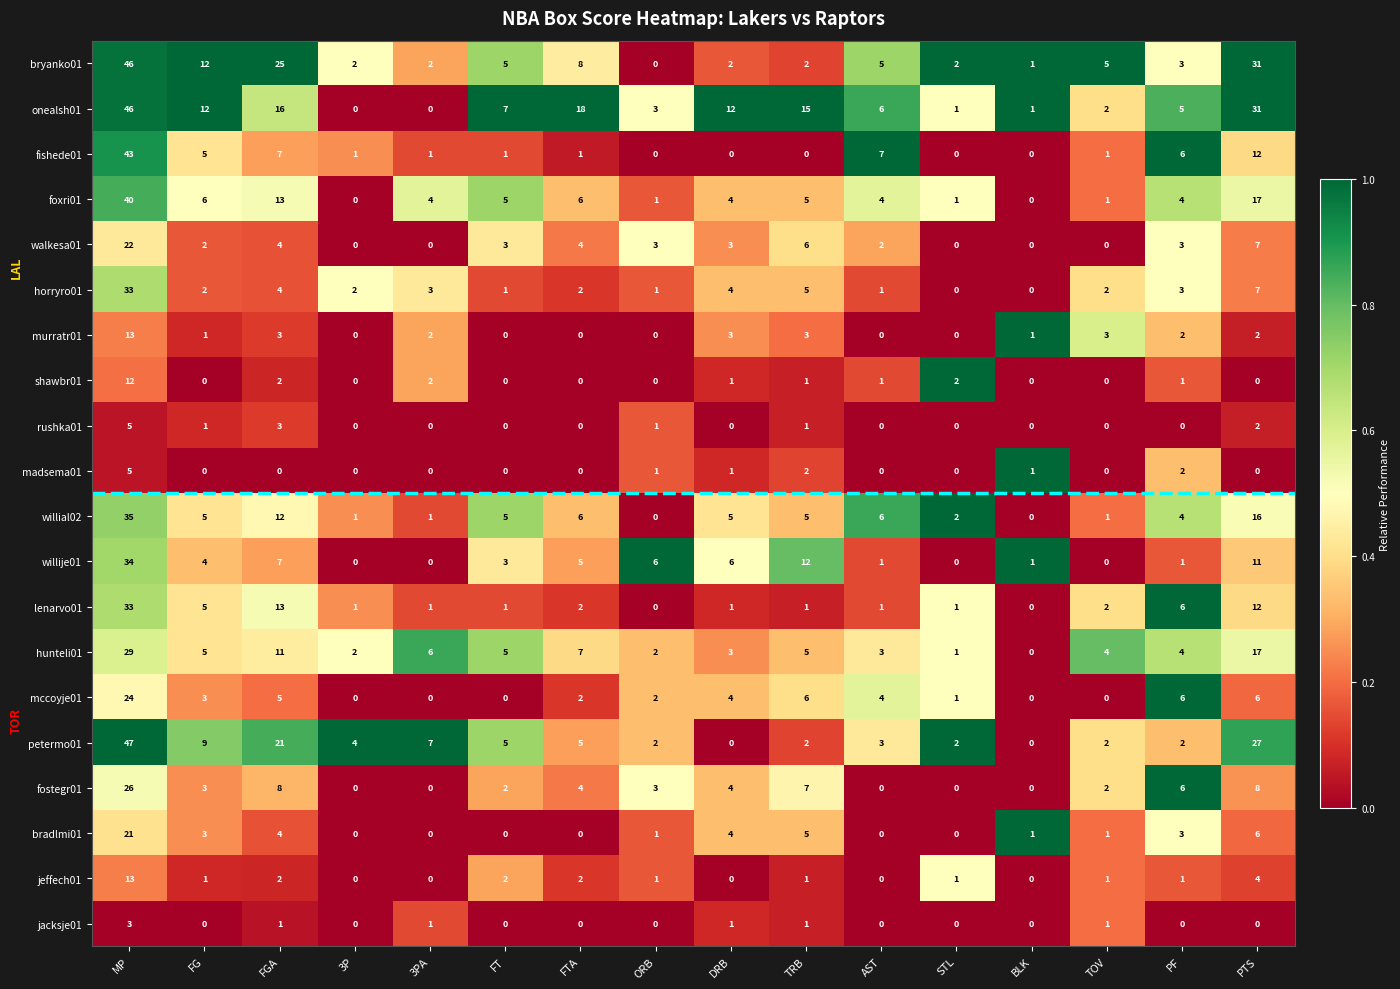

Which series has the widest spread of values?

petermo01